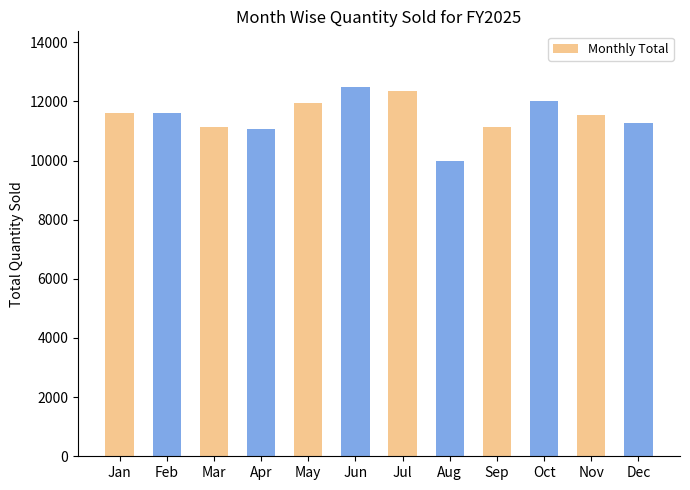

Are the bars grouped side by side (vs. stacked)?

No